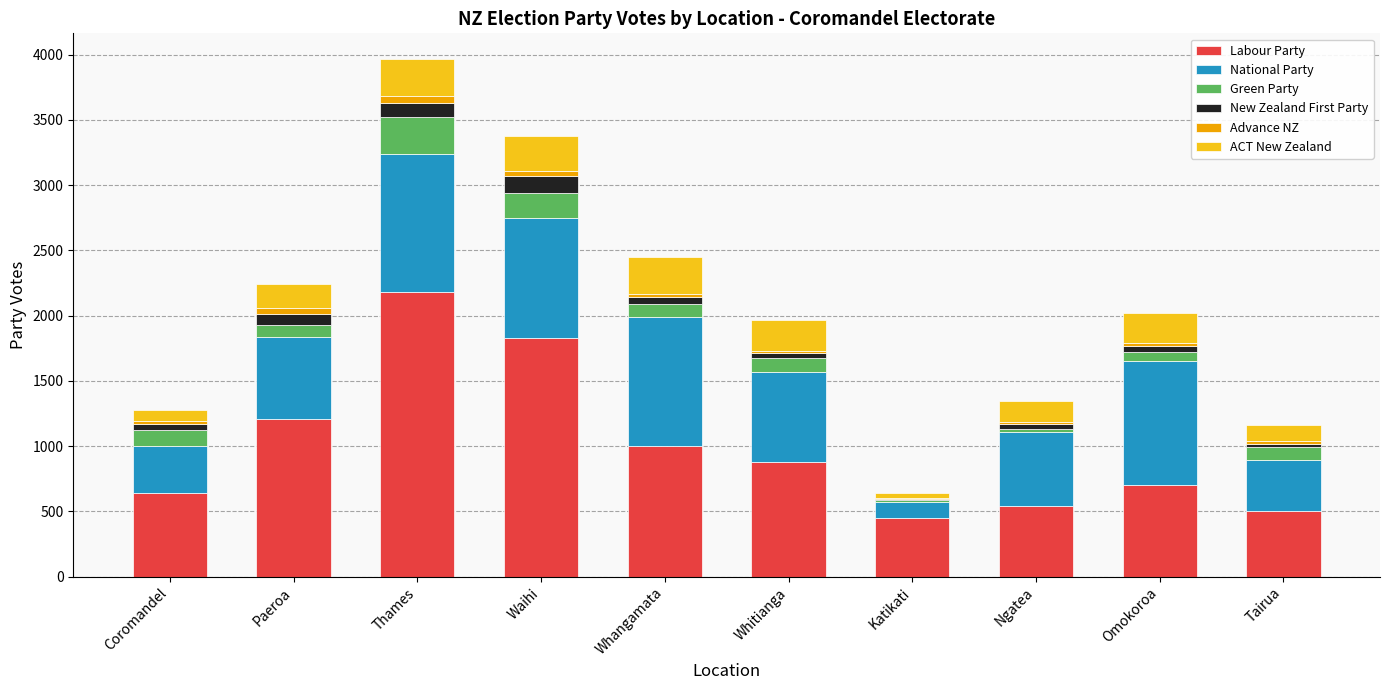

The Labour Party series shows 303 at Tairua. True or false?

False